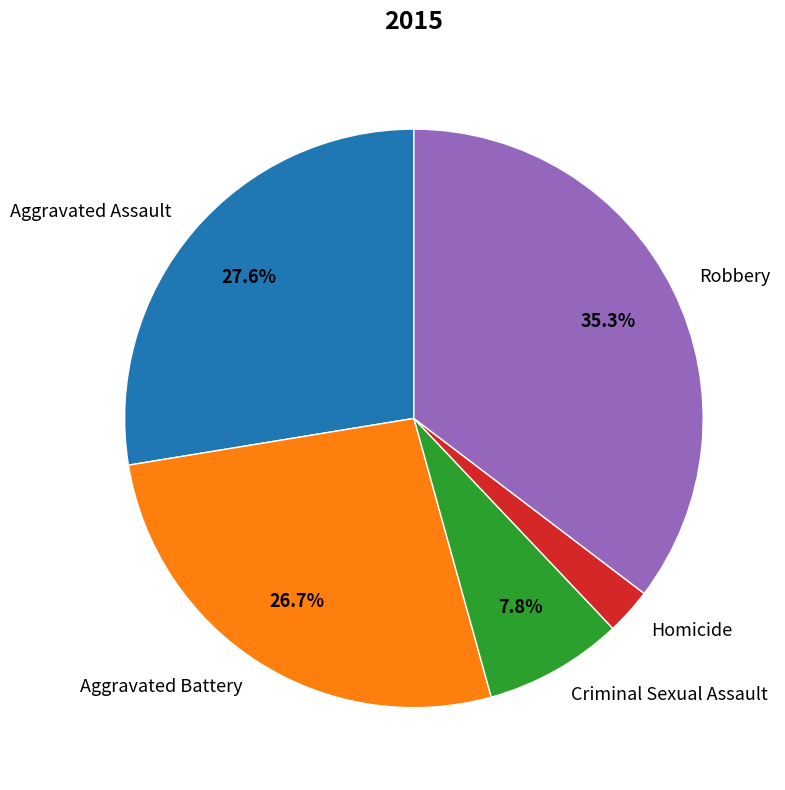

Which category has the biggest portion of the pie?

Robbery